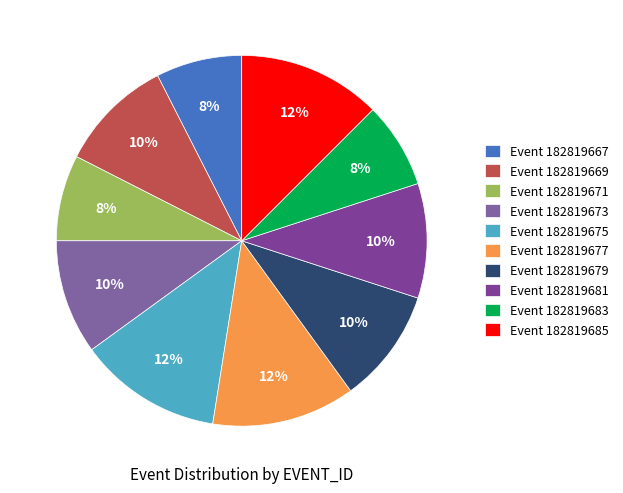

Rank the categories by value from lowest to highest.

182819667, 182819671, 182819683, 182819669, 182819673, 182819679, 182819681, 182819675, 182819677, 182819685